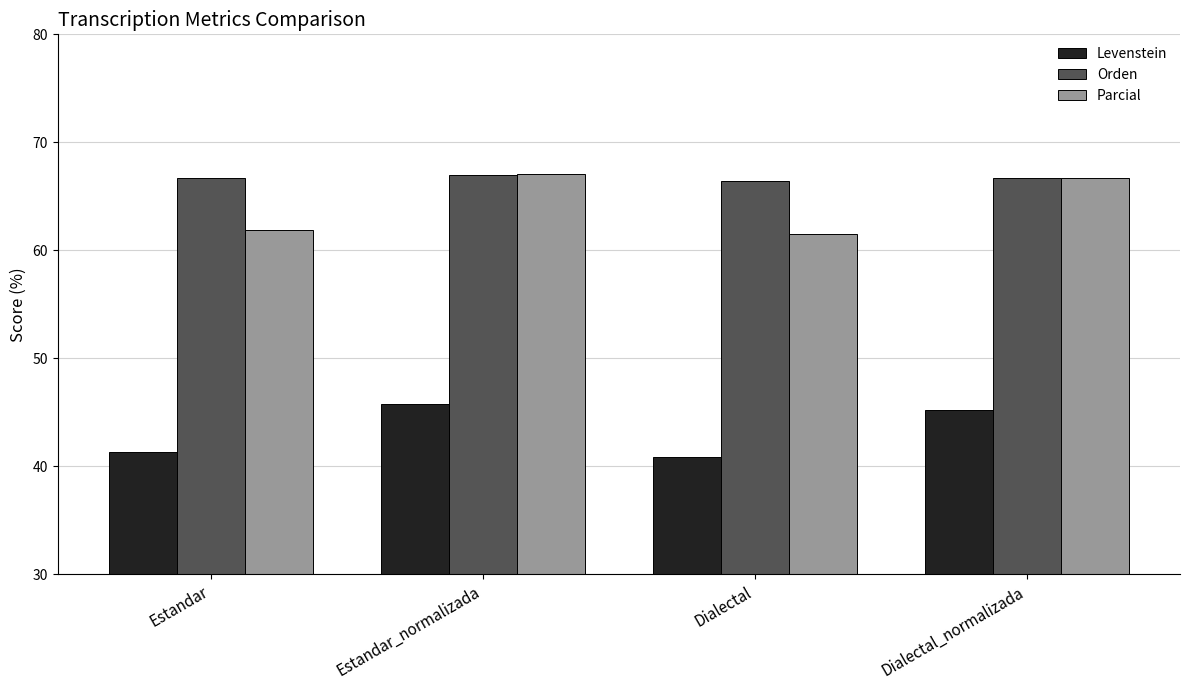

Reading left to right, transcribe all the data shown in this chart.

Levenstein: 41.4	45.8	40.9	45.3
Orden: 66.7	67.0	66.4	66.7
Parcial: 61.9	67.0	61.5	66.7